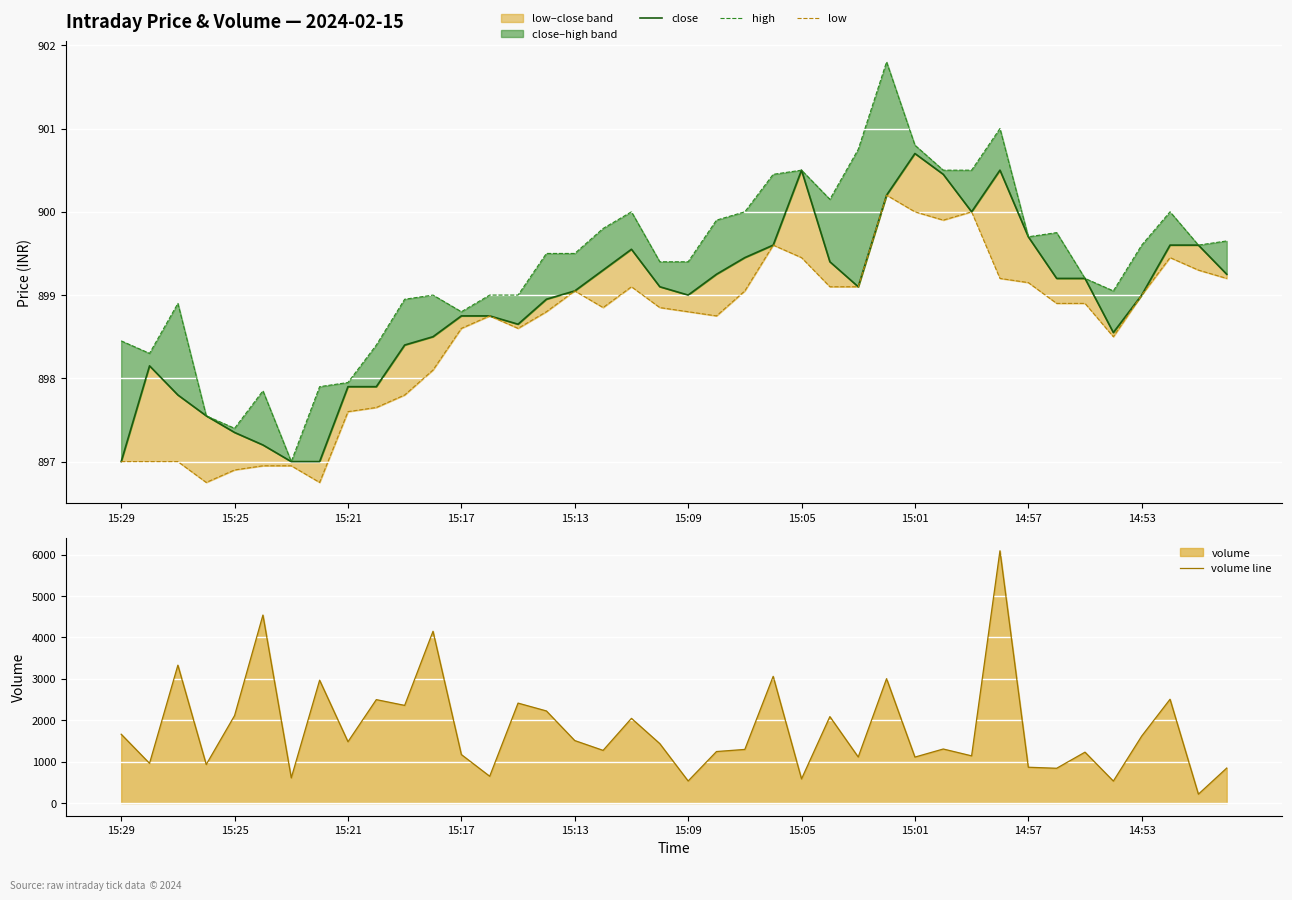

Which series has the largest total across all categories?

volume line